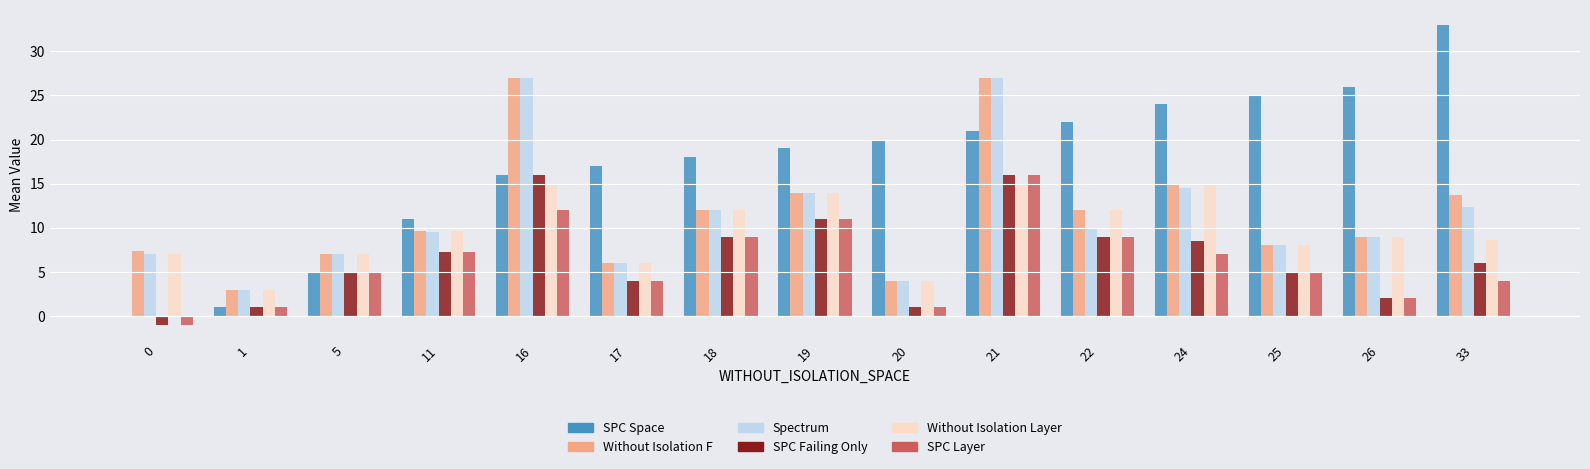

Which category has the highest value across all series?

33